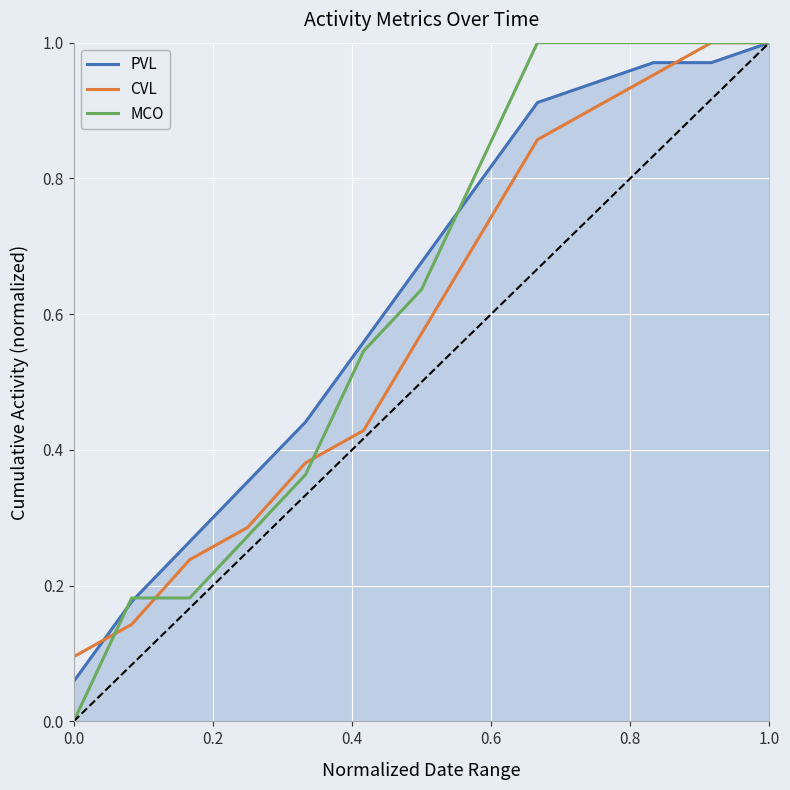

Which series has the widest spread of values?

MCO